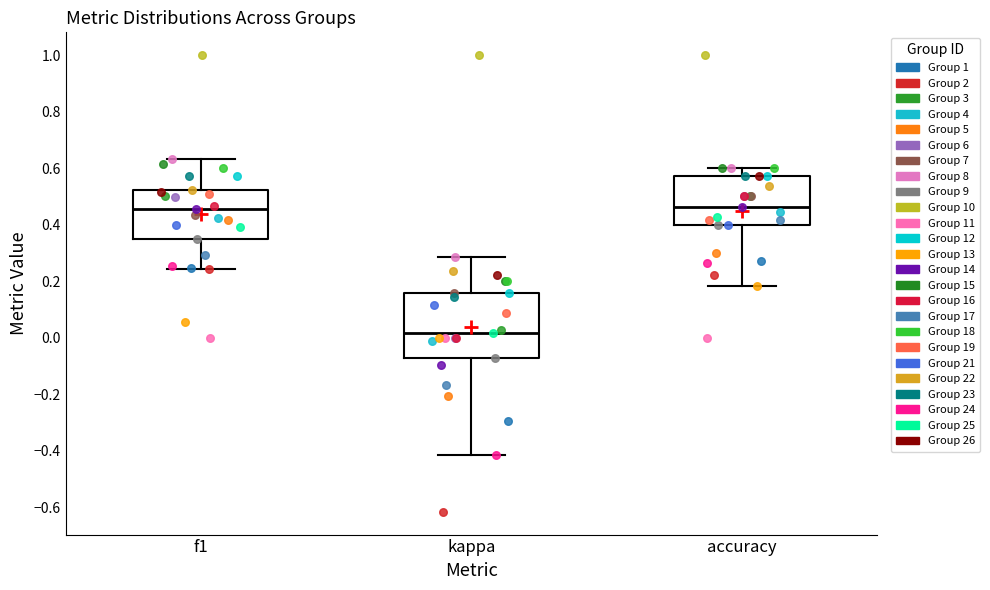

Reading left to right, transcribe this box plot: for each box, give where its median line is, the range the box spans, and where its two whiskers end, as read against the y-axis. The values are not printed on the chart, so give them approximately, as read against the axis.

f1: median 0.46, box 0.36 to 0.52, whiskers 0.24 to 0.64
kappa: median 0.02, box -0.08 to 0.16, whiskers -0.42 to 0.28
accuracy: median 0.46, box 0.40 to 0.58, whiskers 0.18 to 0.60